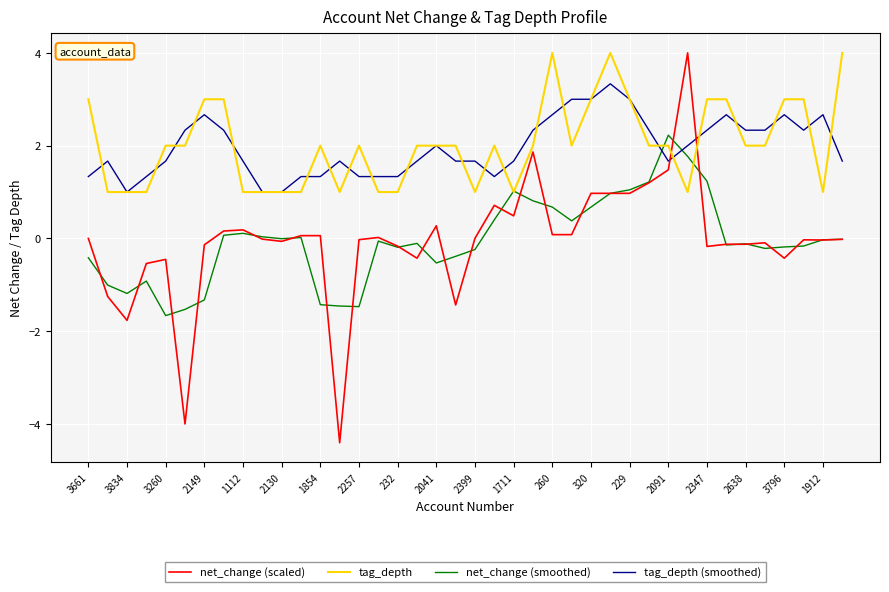

Which series has the largest range (max minus min)?

net_change (scaled)